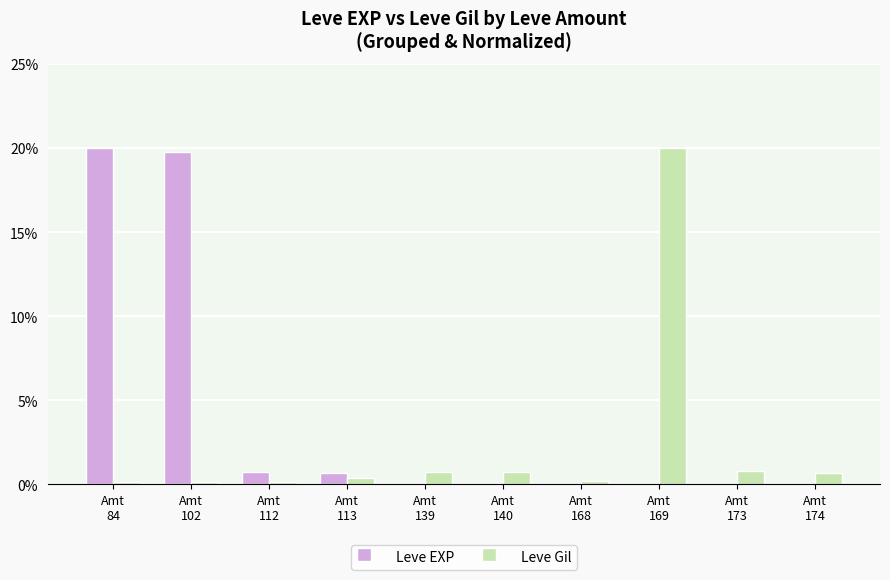

What are all the series names shown in the legend?

Leve EXP, Leve Gil